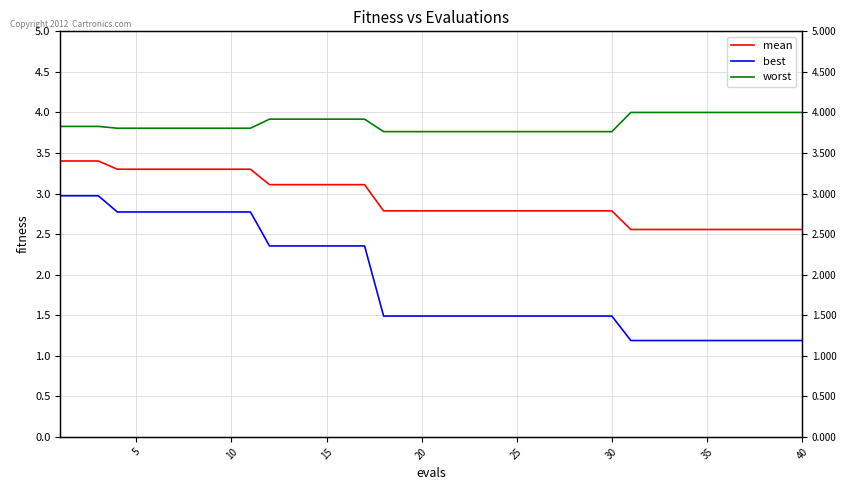

Which series has the largest range (max minus min)?

best